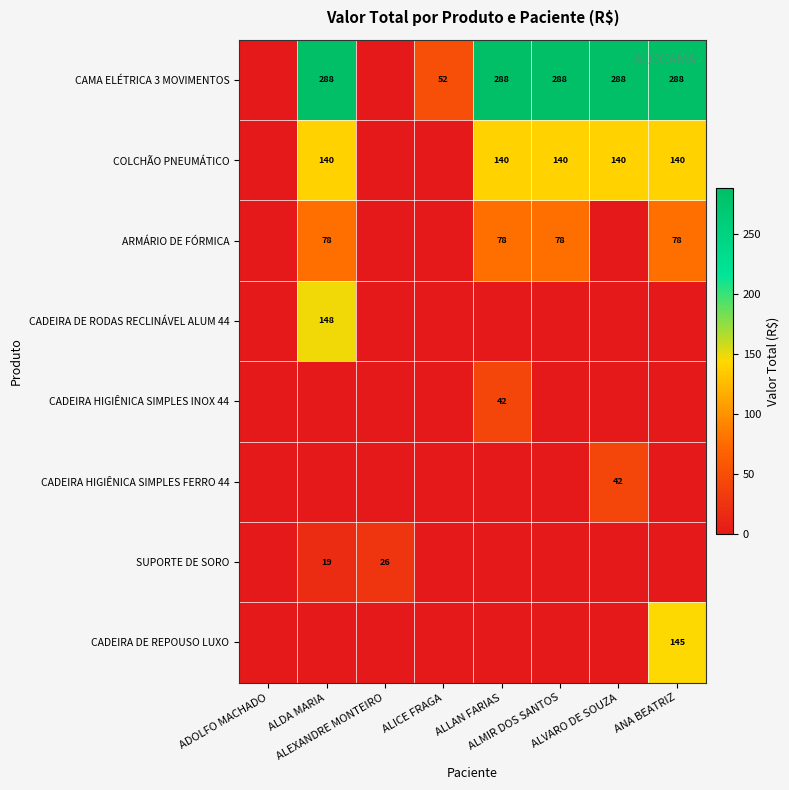

At which category does the chart reach its minimum across all series?

ADOLFO MACHADO